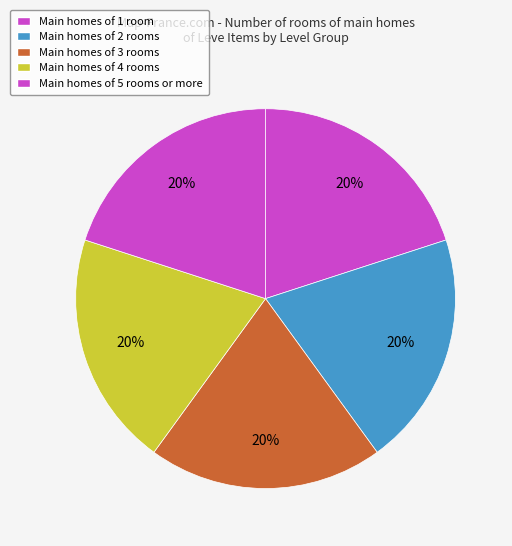

How many slices are in this pie chart?

5